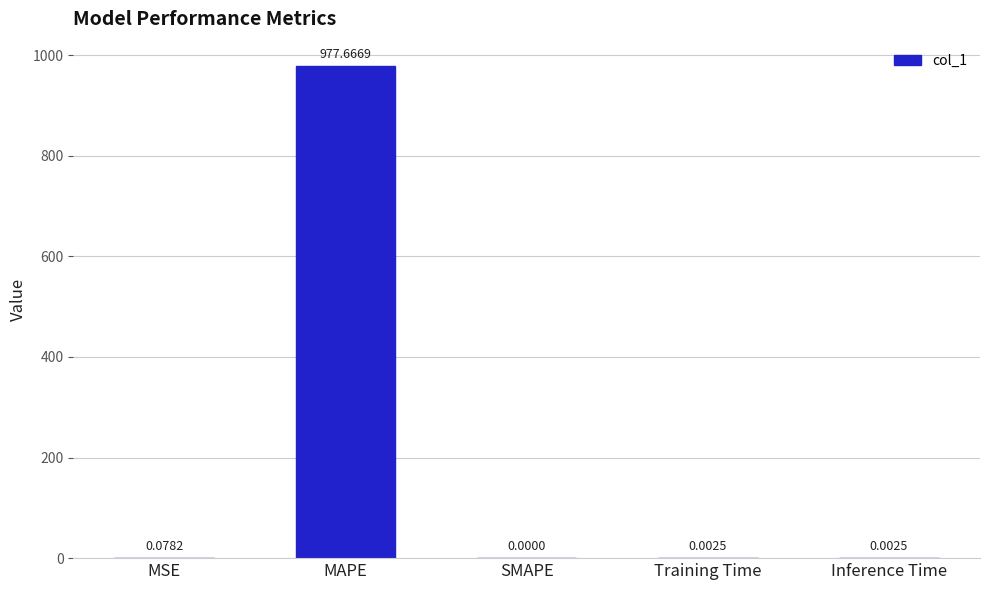

At which category does the chart reach its peak across all series?

MAPE